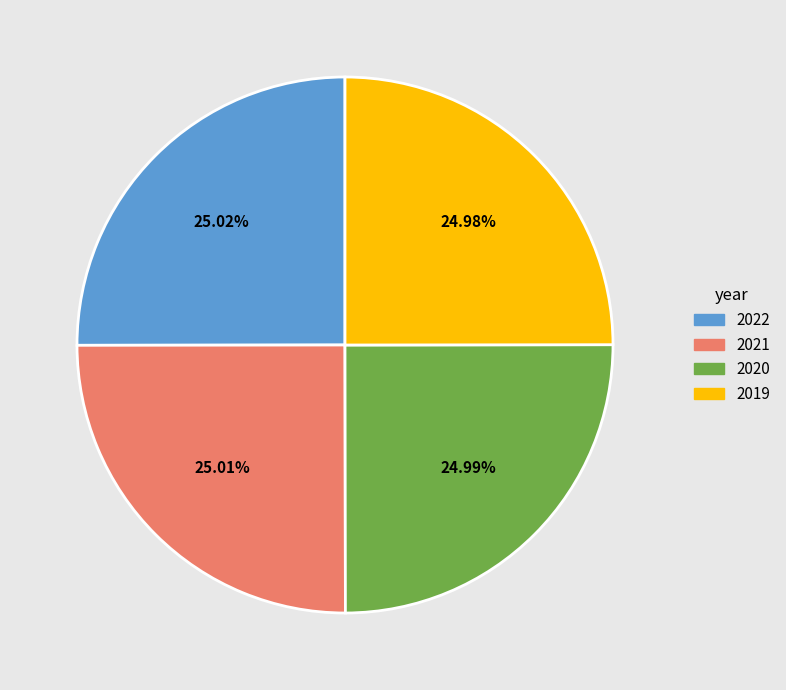

Approximately how many times larger is the value at 2022 compared to 2021?

1.0